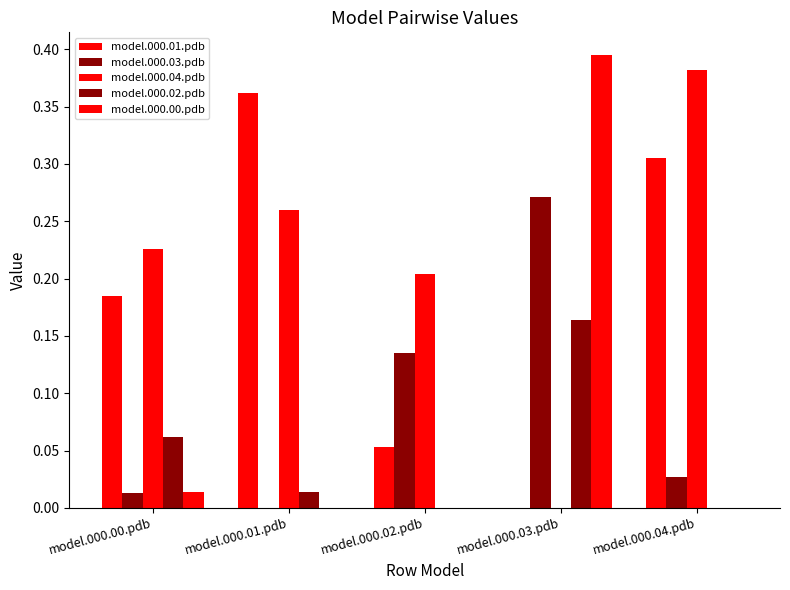

What is the spread (max minus min) of values at model.000.01.pdb?

0.4